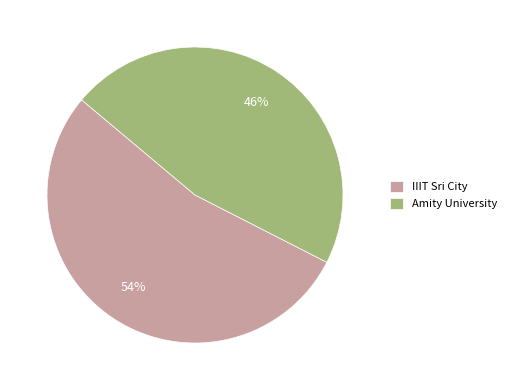

Does Amity University account for over 50% of the chart?

No